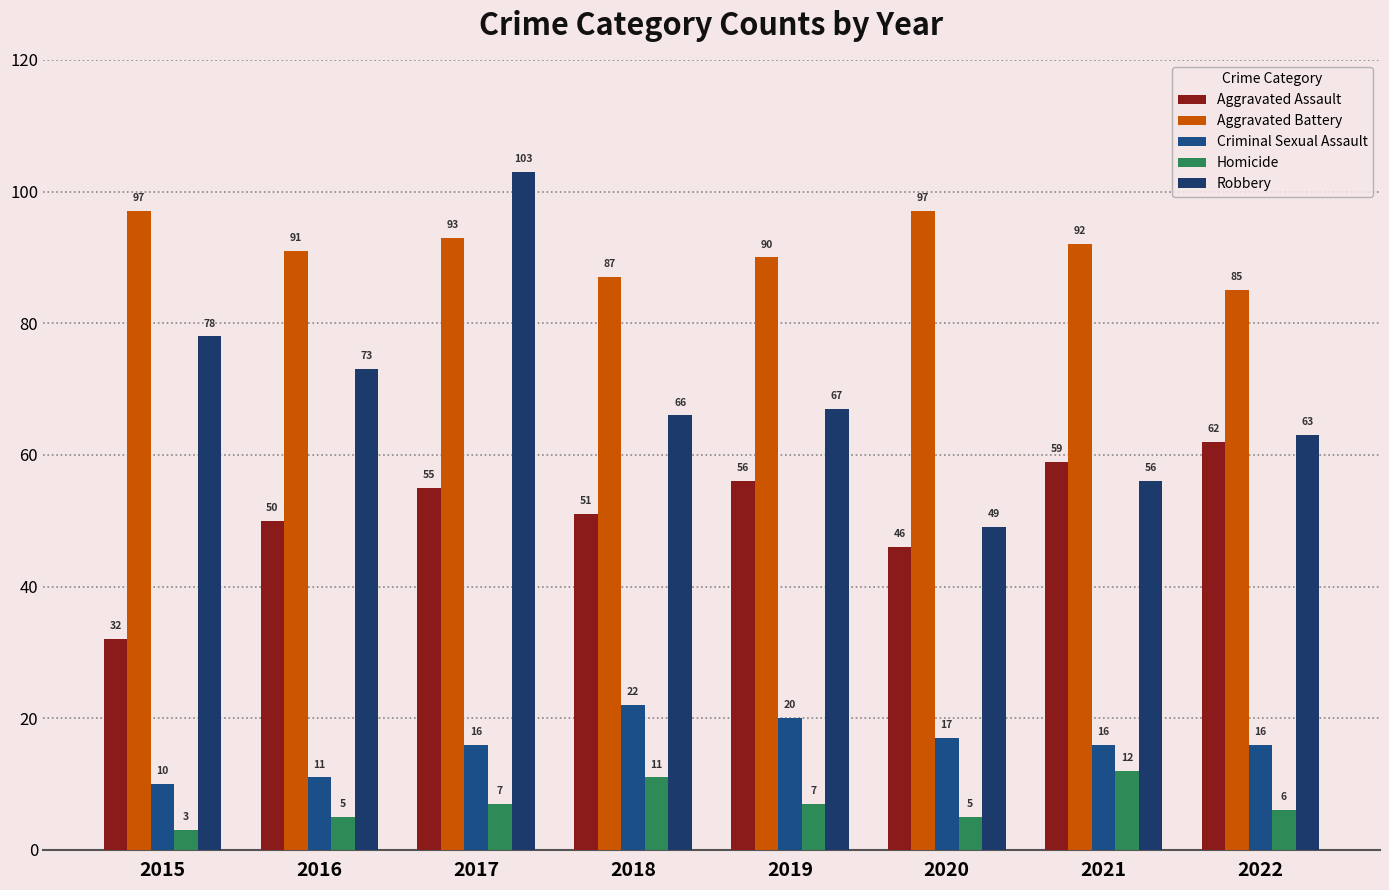

Is it true that Aggravated Assault equals 56 at 2019?

True